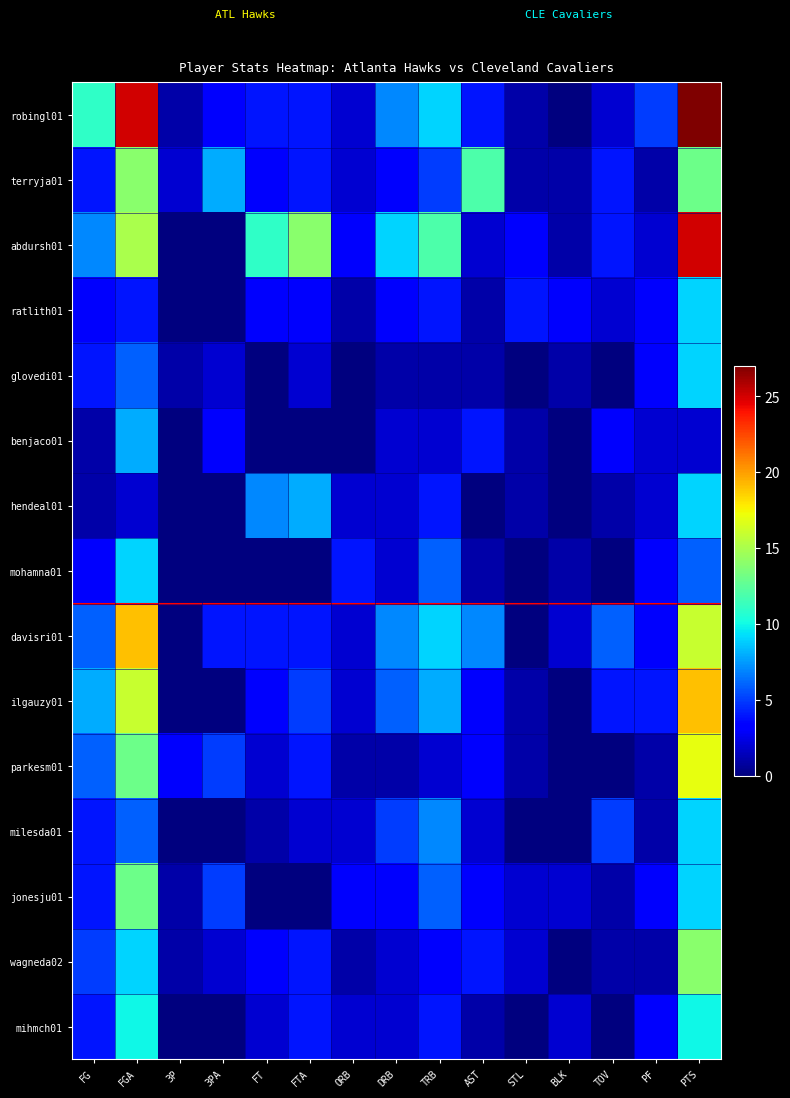

Reading left to right, extract all data points from this chart.

robingl01: FG=11	FGA=25	3P=1	3PA=3	FT=4	FTA=4	ORB=2	DRB=7	TRB=9	AST=4	STL=1	BLK=0	TOV=2	PF=5	PTS=27
terryja01: FG=4	FGA=14	3P=2	3PA=8	FT=3	FTA=4	ORB=2	DRB=3	TRB=5	AST=12	STL=1	BLK=1	TOV=4	PF=1	PTS=13
abdursh01: FG=7	FGA=15	3P=0	3PA=0	FT=11	FTA=14	ORB=3	DRB=9	TRB=12	AST=2	STL=3	BLK=1	TOV=4	PF=2	PTS=25
ratlith01: FG=3	FGA=4	3P=0	3PA=0	FT=3	FTA=3	ORB=1	DRB=3	TRB=4	AST=1	STL=4	BLK=3	TOV=2	PF=3	PTS=9
glovedi01: FG=4	FGA=6	3P=1	3PA=2	FT=0	FTA=2	ORB=0	DRB=1	TRB=1	AST=1	STL=0	BLK=1	TOV=0	PF=3	PTS=9
benjaco01: FG=1	FGA=8	3P=0	3PA=3	FT=0	FTA=0	ORB=0	DRB=2	TRB=2	AST=4	STL=1	BLK=0	TOV=3	PF=2	PTS=2
hendeal01: FG=1	FGA=2	3P=0	3PA=0	FT=7	FTA=8	ORB=2	DRB=2	TRB=4	AST=0	STL=1	BLK=0	TOV=1	PF=2	PTS=9
mohamna01: FG=3	FGA=9	3P=0	3PA=0	FT=0	FTA=0	ORB=4	DRB=2	TRB=6	AST=1	STL=0	BLK=1	TOV=0	PF=3	PTS=6
davisri01: FG=6	FGA=19	3P=0	3PA=4	FT=4	FTA=4	ORB=2	DRB=7	TRB=9	AST=7	STL=0	BLK=2	TOV=6	PF=3	PTS=16
ilgauzy01: FG=8	FGA=16	3P=0	3PA=0	FT=3	FTA=5	ORB=2	DRB=6	TRB=8	AST=3	STL=1	BLK=0	TOV=4	PF=4	PTS=19
parkesm01: FG=6	FGA=13	3P=3	3PA=5	FT=2	FTA=4	ORB=1	DRB=1	TRB=2	AST=3	STL=1	BLK=0	TOV=0	PF=1	PTS=17
milesda01: FG=4	FGA=6	3P=0	3PA=0	FT=1	FTA=2	ORB=2	DRB=5	TRB=7	AST=2	STL=0	BLK=0	TOV=5	PF=1	PTS=9
jonesju01: FG=4	FGA=13	3P=1	3PA=5	FT=0	FTA=0	ORB=3	DRB=3	TRB=6	AST=3	STL=2	BLK=2	TOV=1	PF=3	PTS=9
wagneda02: FG=5	FGA=9	3P=1	3PA=2	FT=3	FTA=4	ORB=1	DRB=2	TRB=3	AST=4	STL=2	BLK=0	TOV=1	PF=1	PTS=14
mihmch01: FG=4	FGA=10	3P=0	3PA=0	FT=2	FTA=4	ORB=2	DRB=2	TRB=4	AST=1	STL=0	BLK=2	TOV=0	PF=3	PTS=10